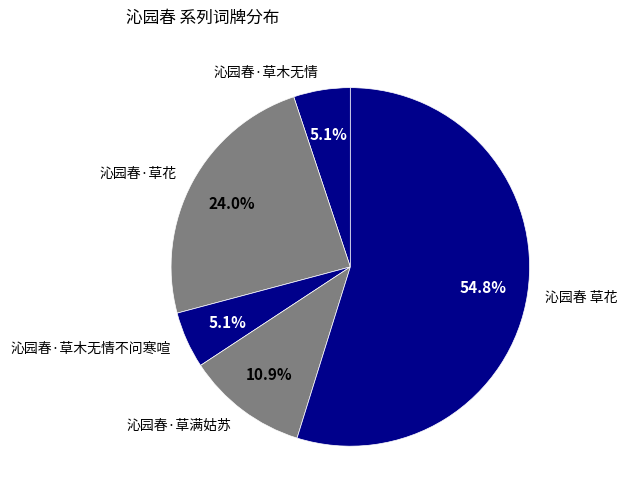

Combined, do 沁园春 草花 and 沁园春·草满姑苏 account for over 50%?

Yes